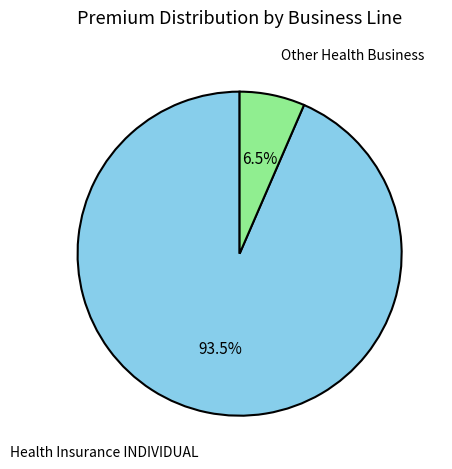

Does any single category account for the majority?

Yes